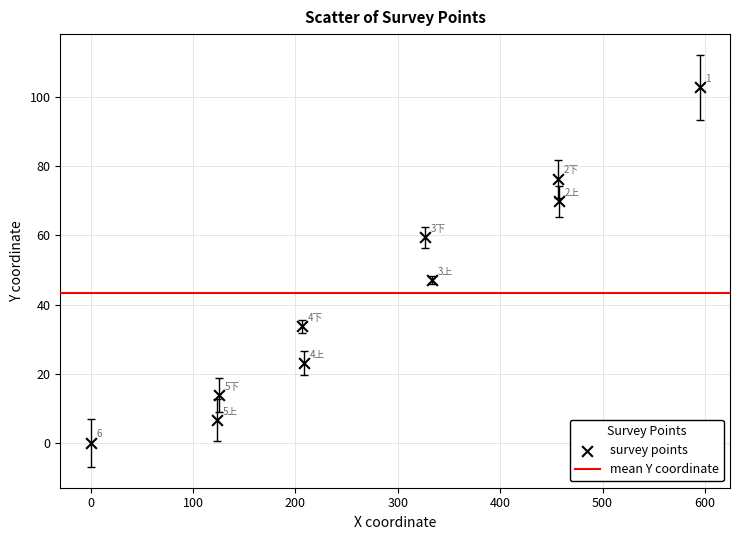

What is the average X value?

283.3